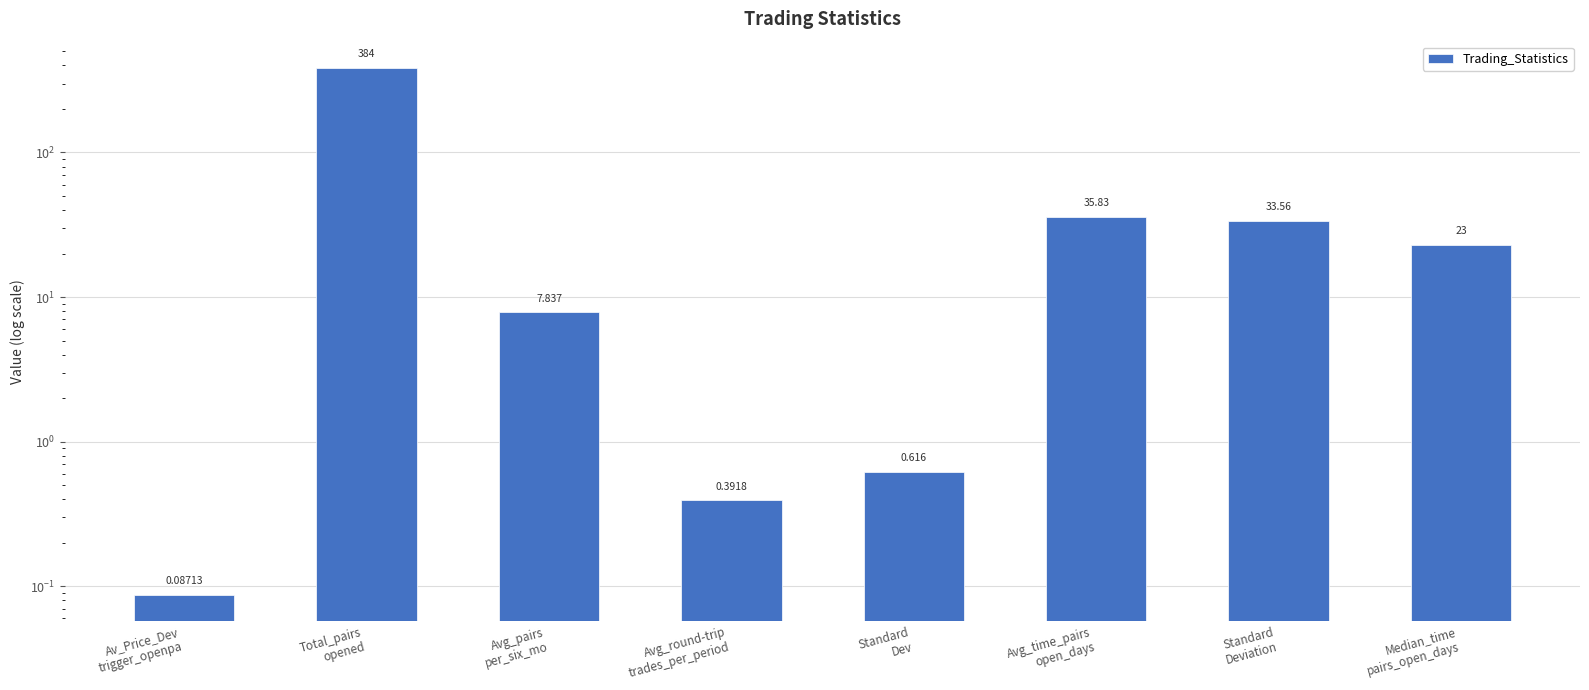

At which label does the data first exceed 23?

Total_pairs
opened